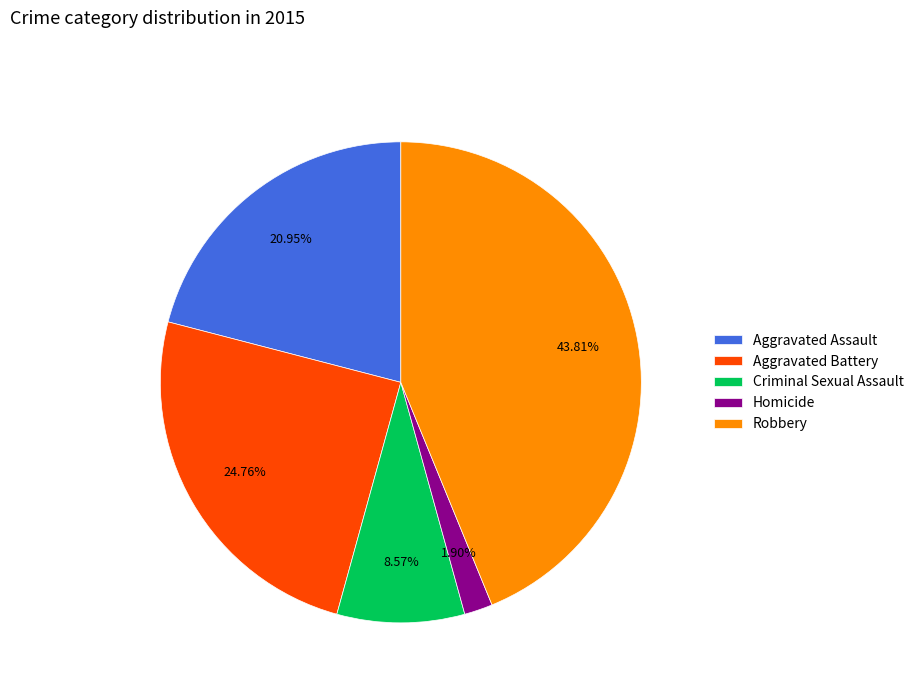

Is the sum of Criminal Sexual Assault and Aggravated Battery greater than half?

No